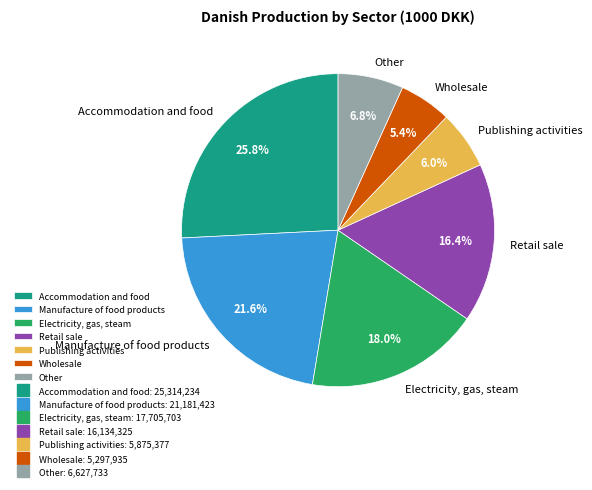

What is the total percentage of Publishing activities and Manufacture of food products?

27.6%